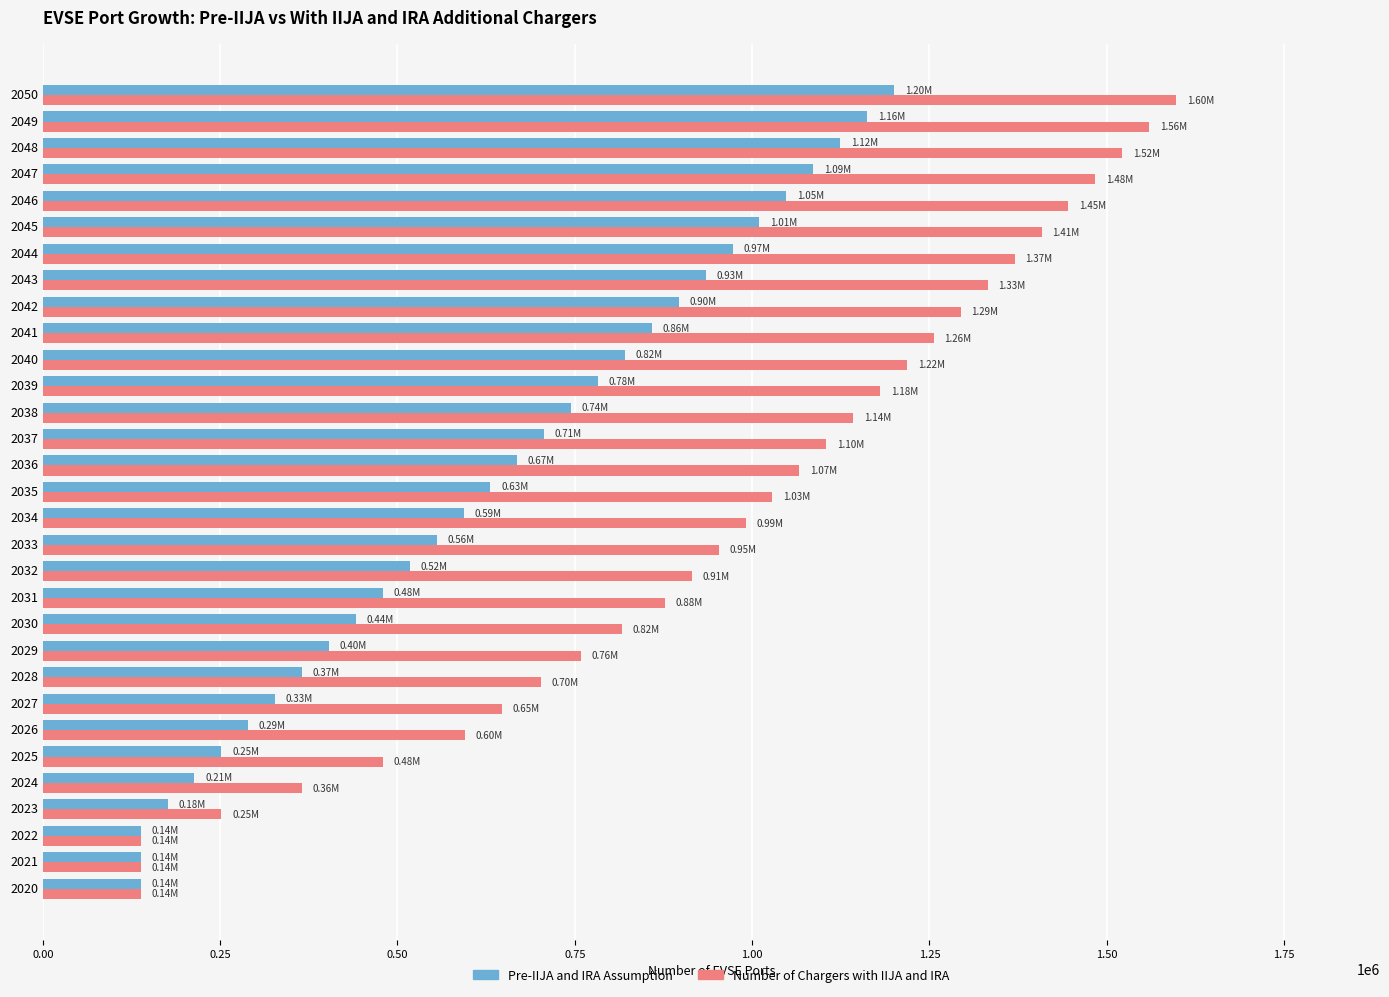

Which series has the largest range (max minus min)?

Number of Chargers with IIJA and IRA